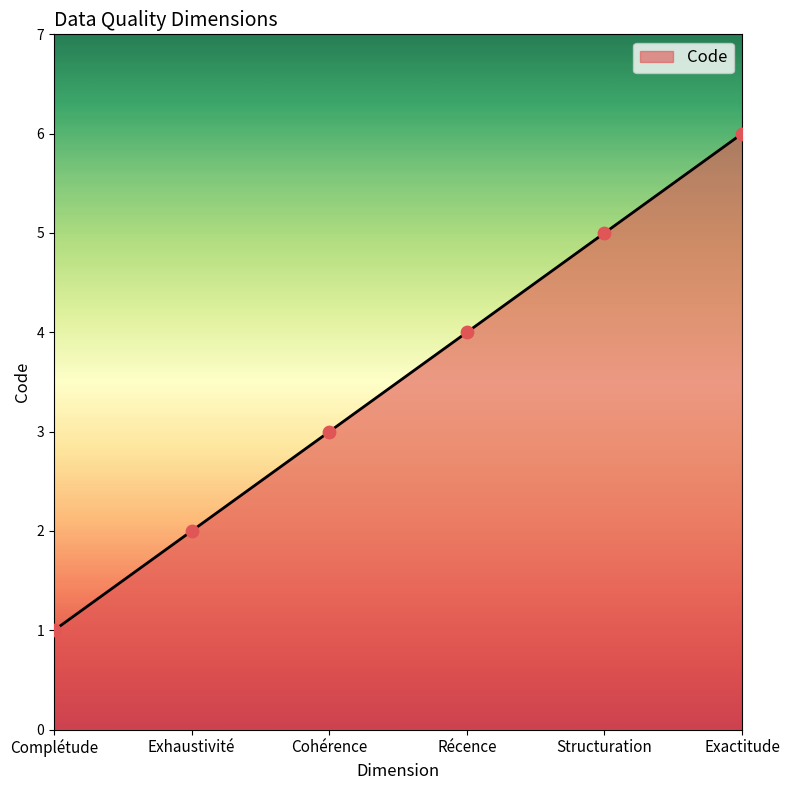

What is the change in value from Exhaustivité to Structuration?

+3